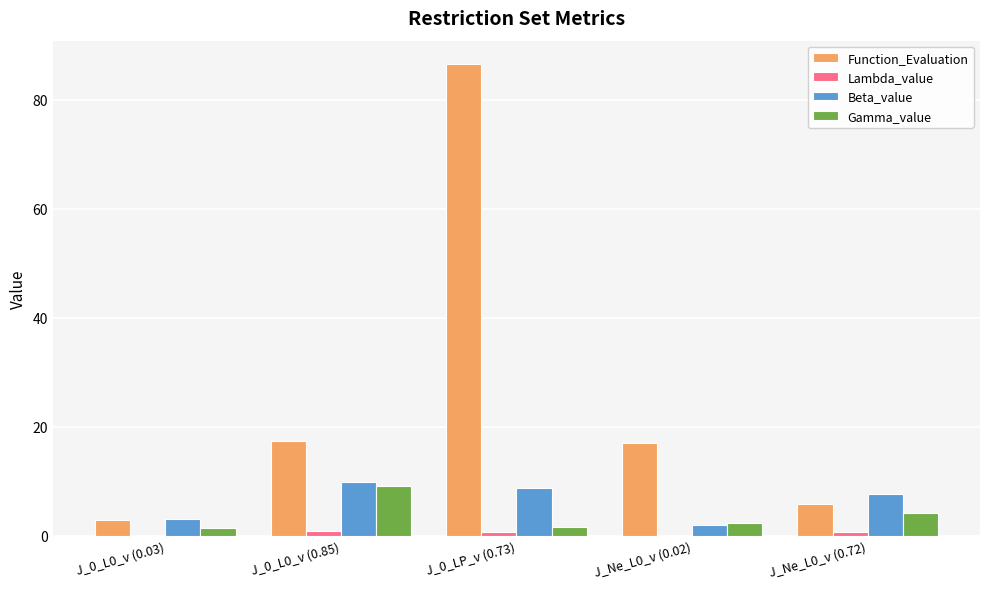

Which series has the largest range (max minus min)?

Function_Evaluation